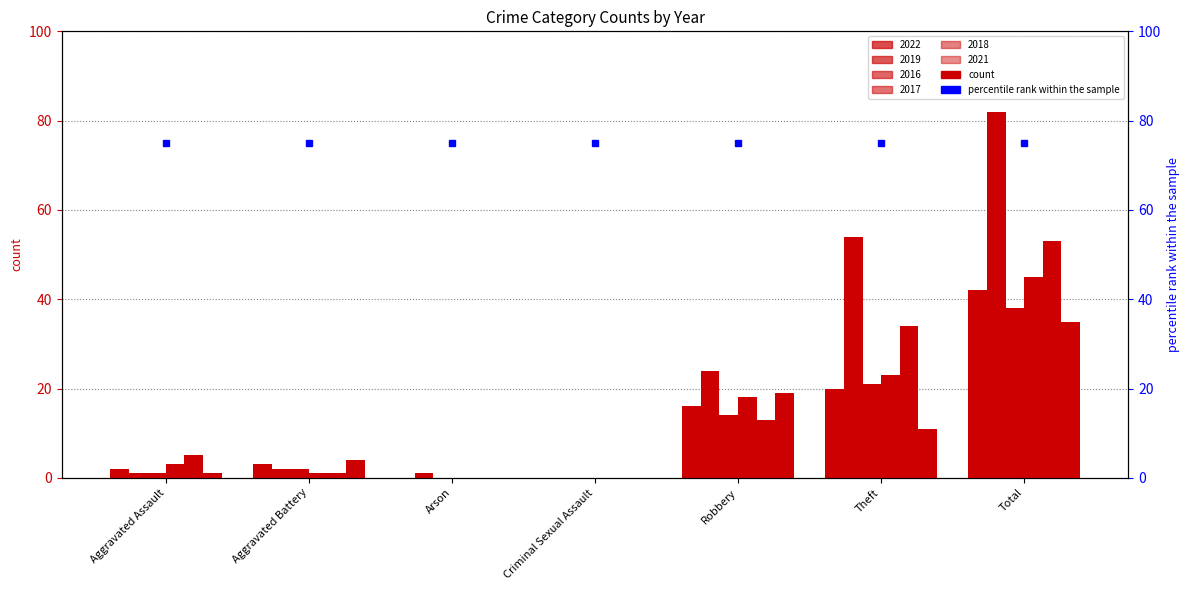

List the labels in order of 2017 value, largest first.

Total, Theft, Robbery, Aggravated Assault, Aggravated Battery, Arson, Criminal Sexual Assault